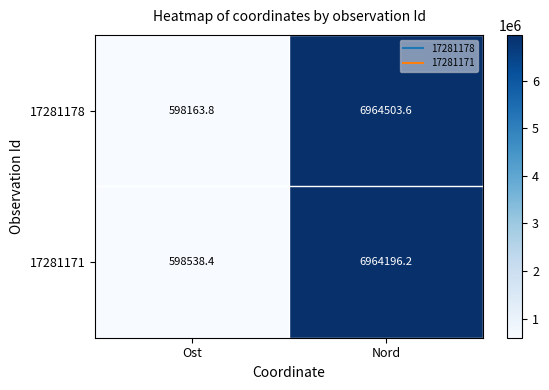

What is the spread (max minus min) of values at Ost?

374.6